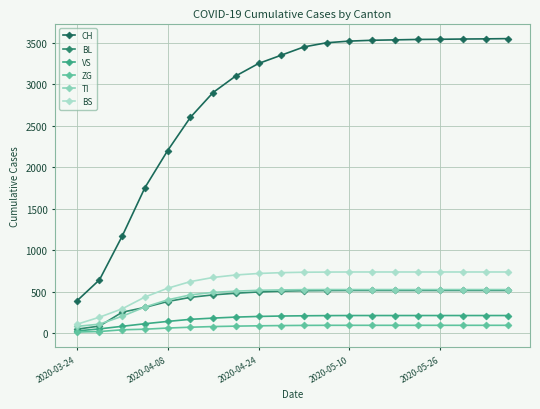

Is this an area chart (filled region under the line)?

No